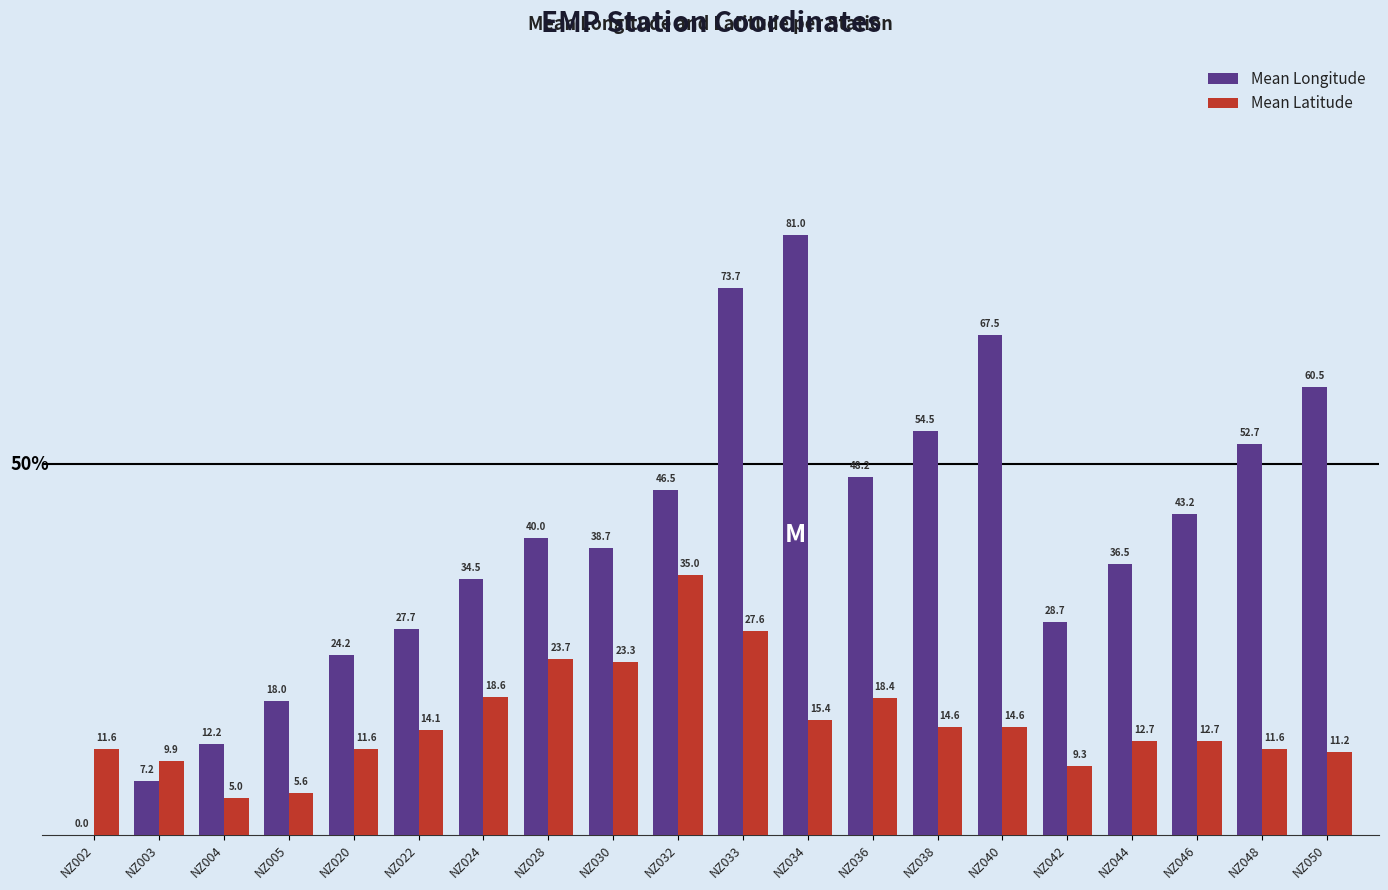

What is the average value of the Mean Longitude series?

39.8